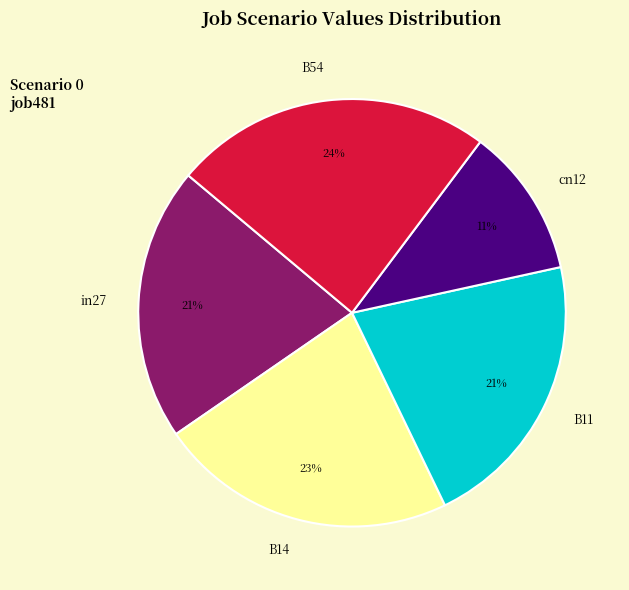

Which slice is the smallest?

cn12